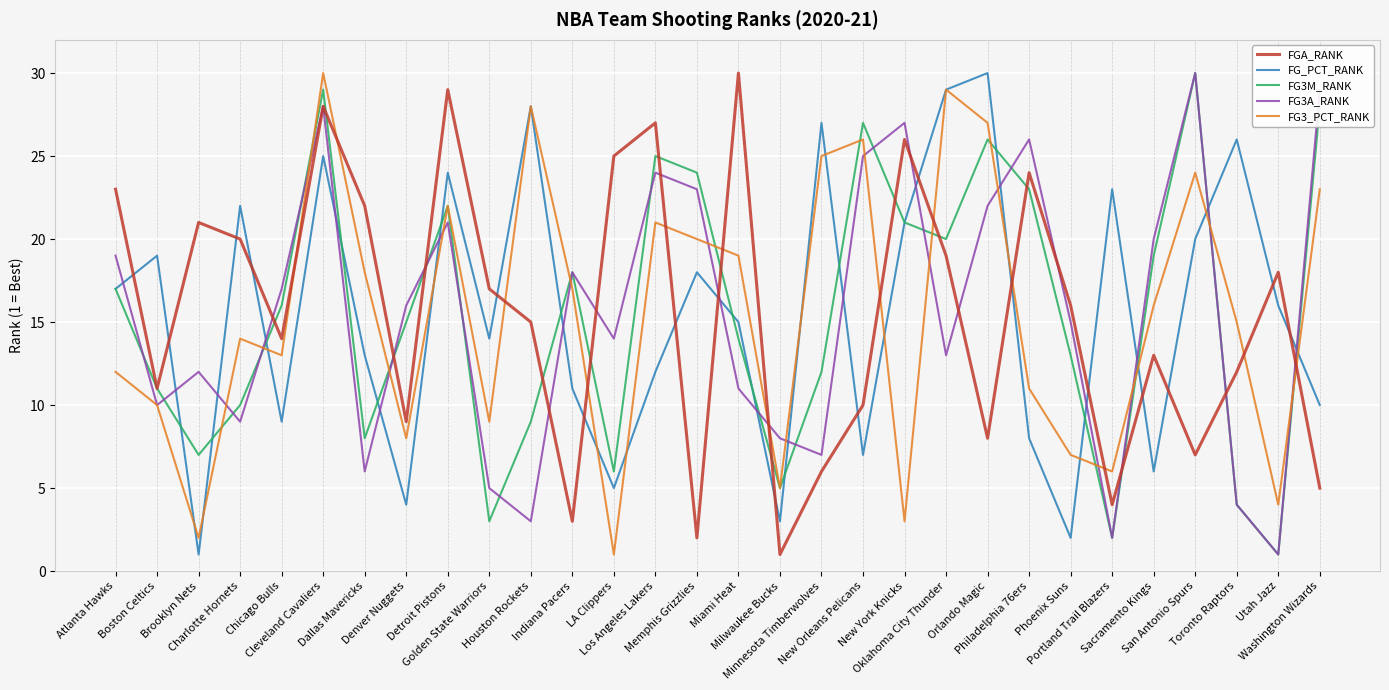

Where is the first local minimum for FG3A_RANK?

Boston Celtics